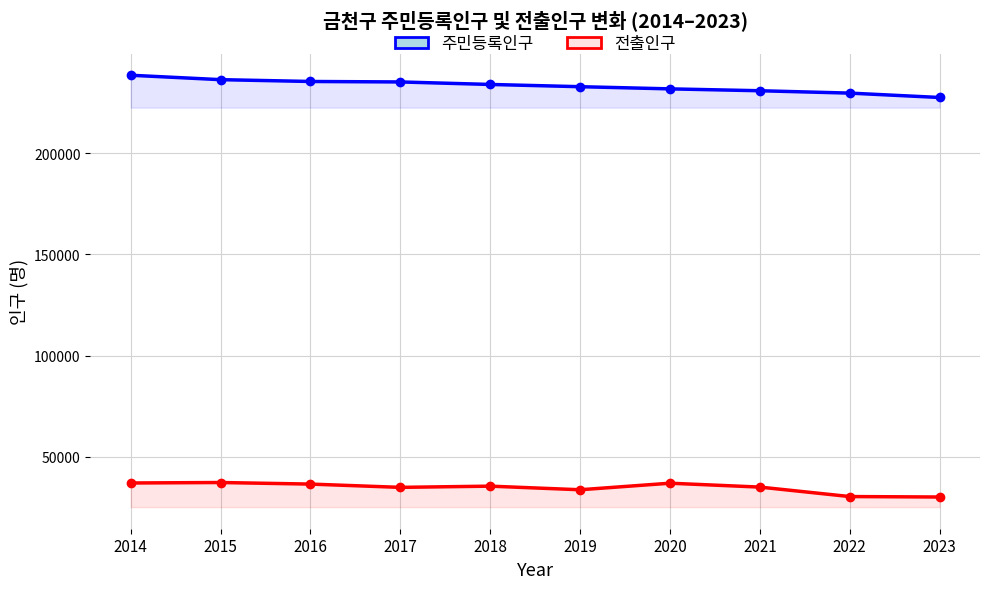

Reading left to right, list all the values displayed in this chart.

주민등록인구: 238463	236284	235386	235154	233917	232810	231733	230811	229642	227481
전출인구: 37071	37303	36528	34907	35508	33728	36963	35047	30370	30146